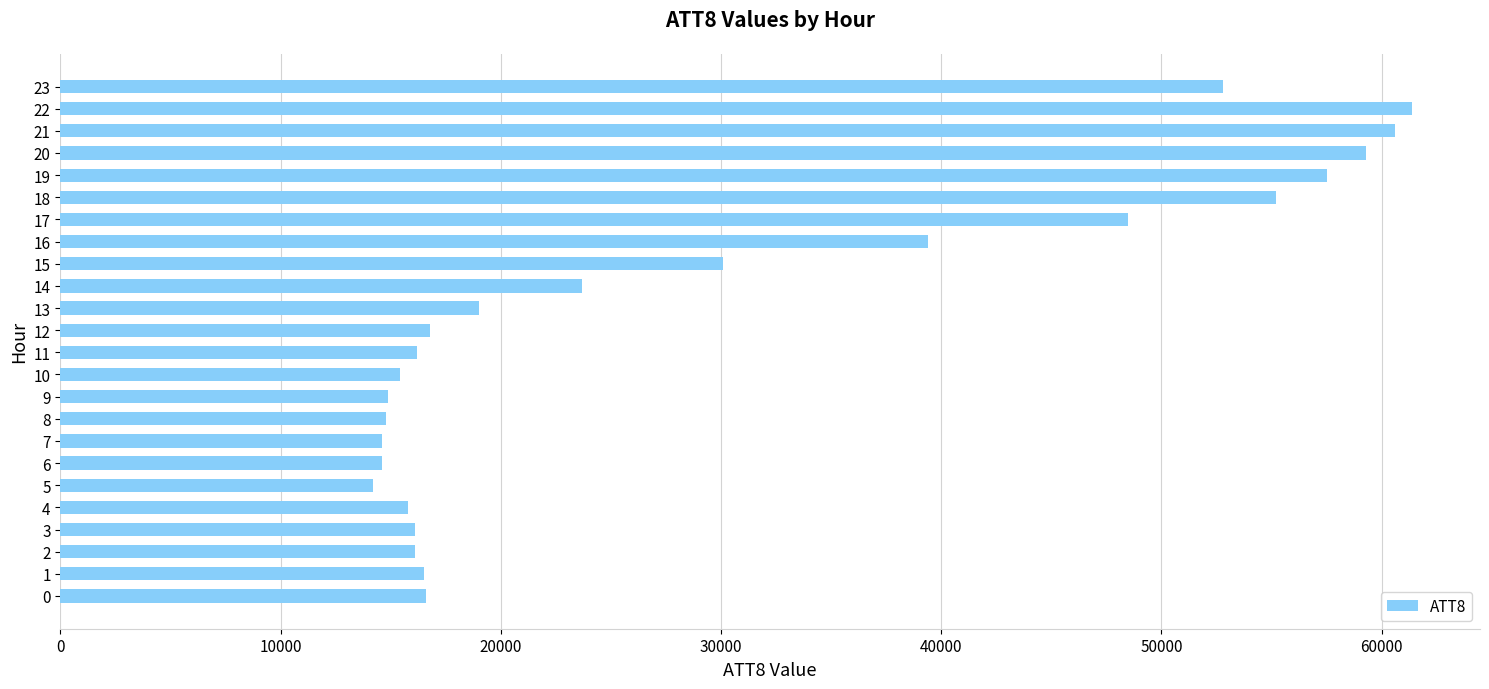

Is it true that the value at 19 is 57500?

True